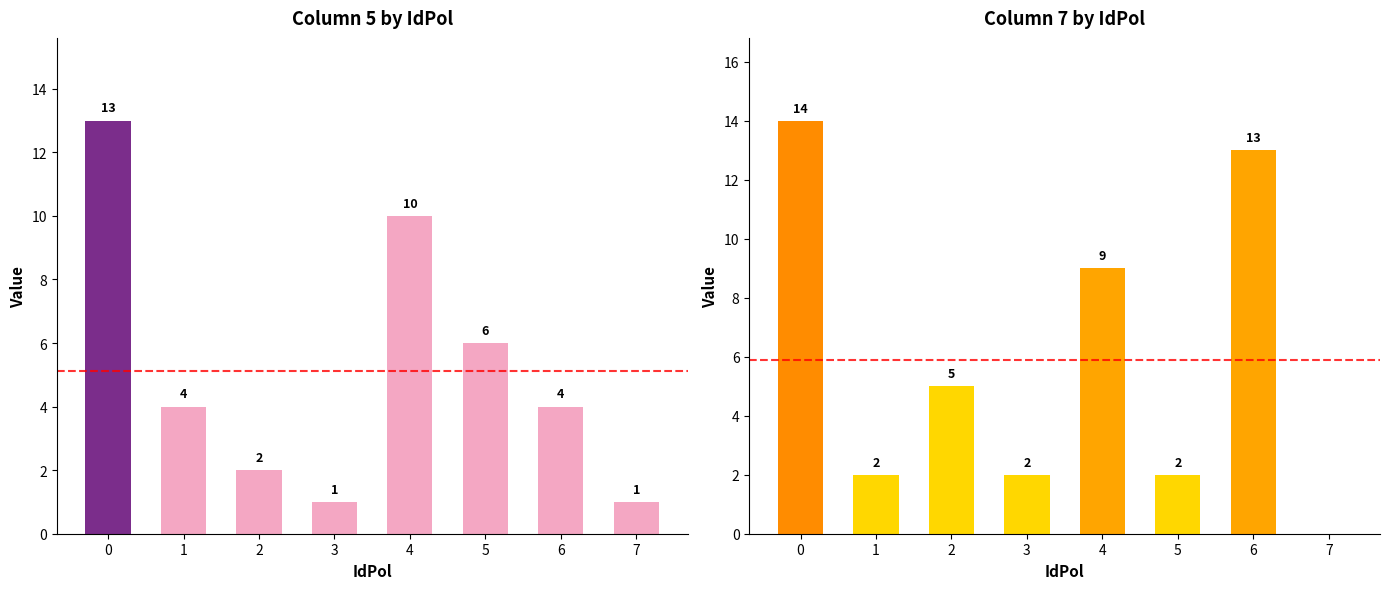

Which series has the largest total across all categories?

Column 7